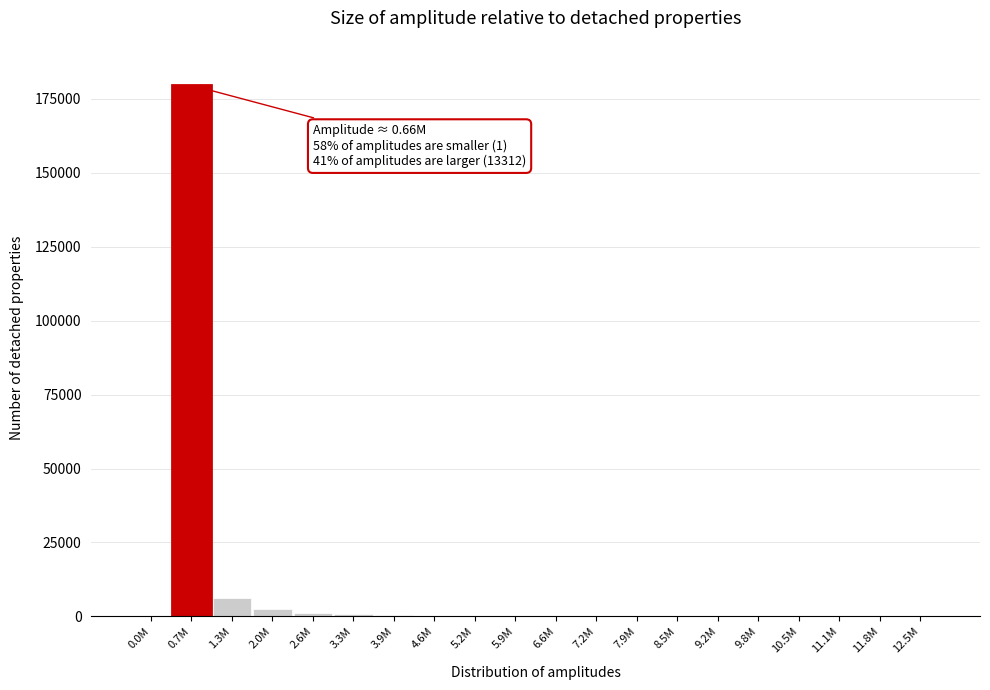

What is the greatest value displayed?

179561